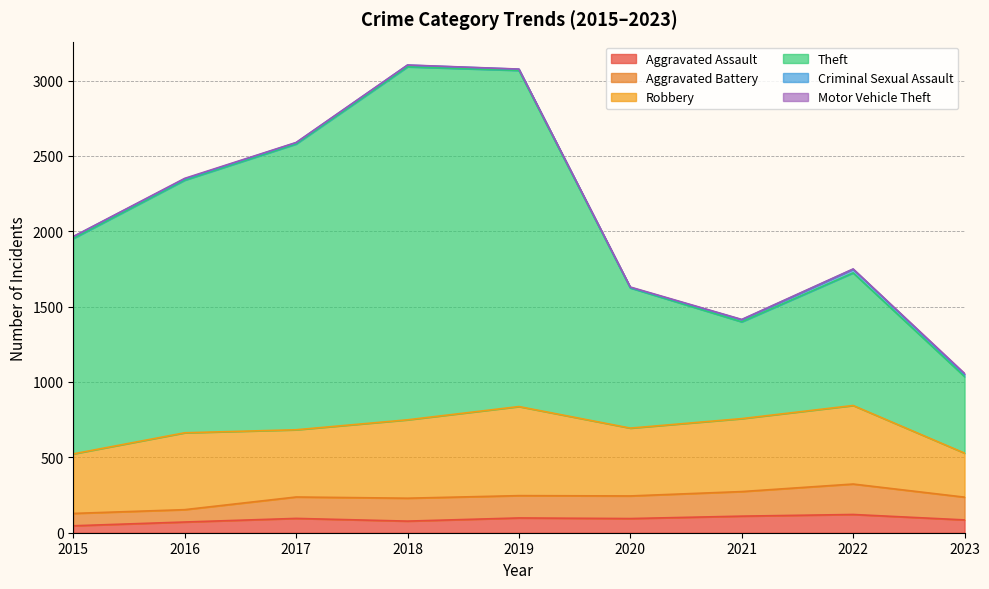

Between 2017 and 2020, which series saw the biggest shift?

Theft